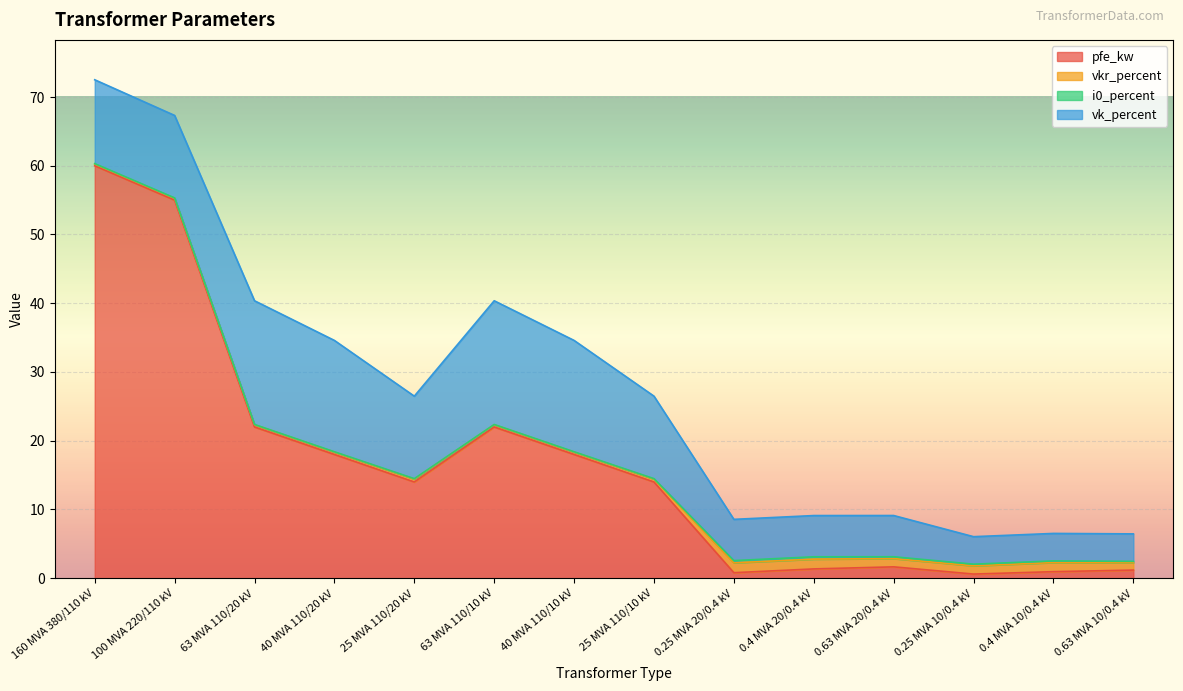

What is the average value of the i0_percent series?

0.1